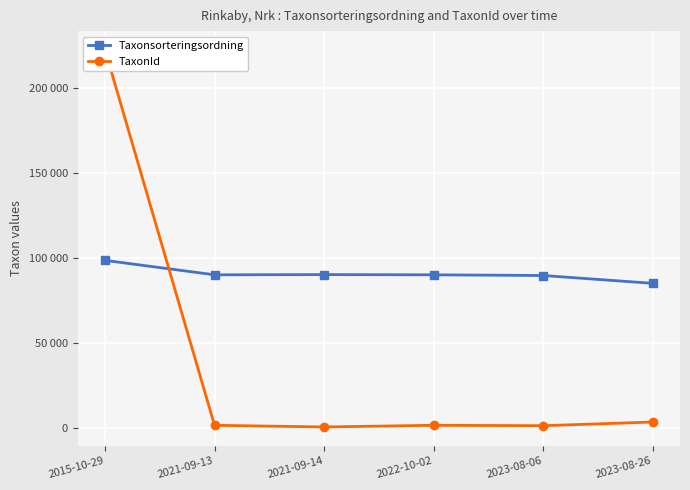

The value of Taxonsorteringsordning at 2023-08-06 is 137628. True or false?

False